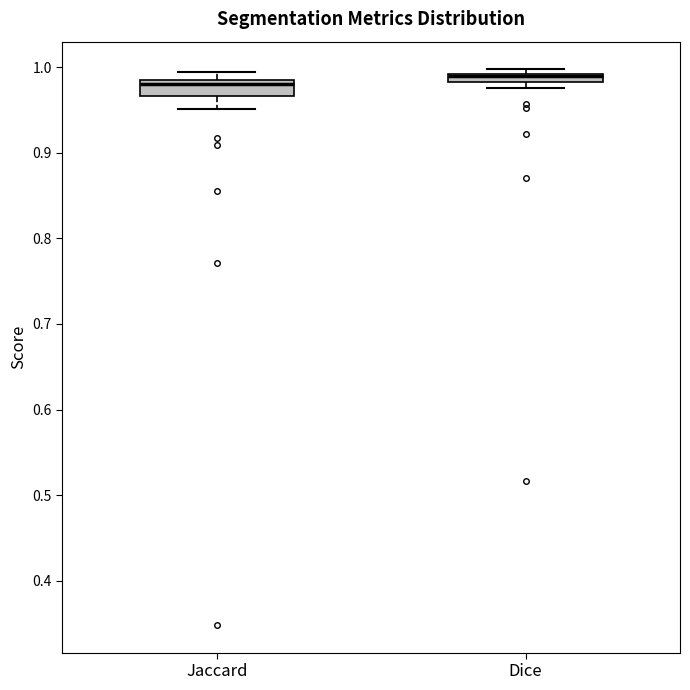

Where is the lower edge of the box for Dice on the y-axis? The values are not printed on the chart, so give them approximately, as read against the axis.

0.98